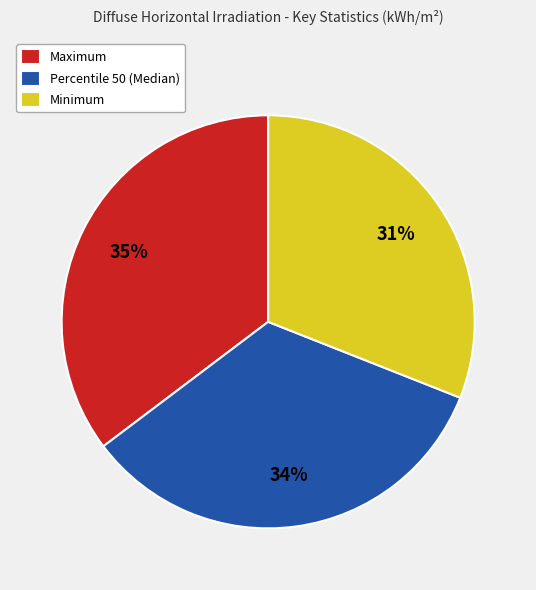

Which category has the biggest portion of the pie?

Maximum